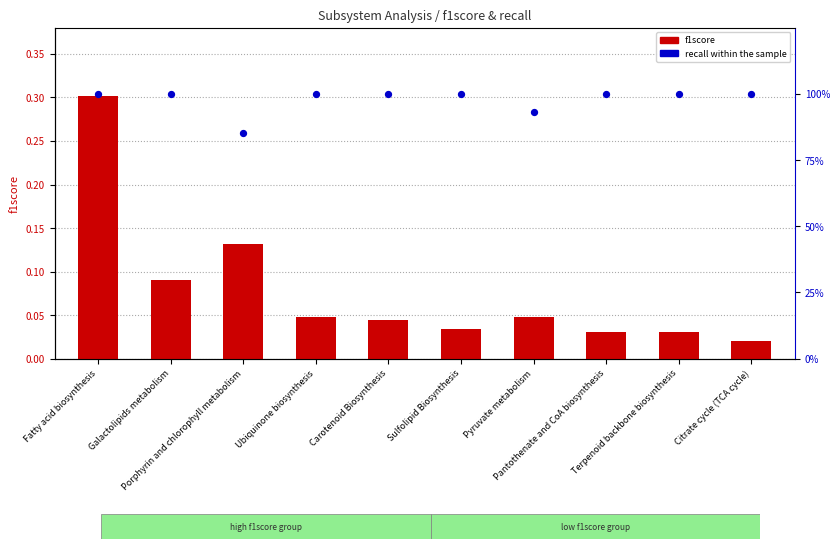

At how many categories does at least one series exceed 72?

10